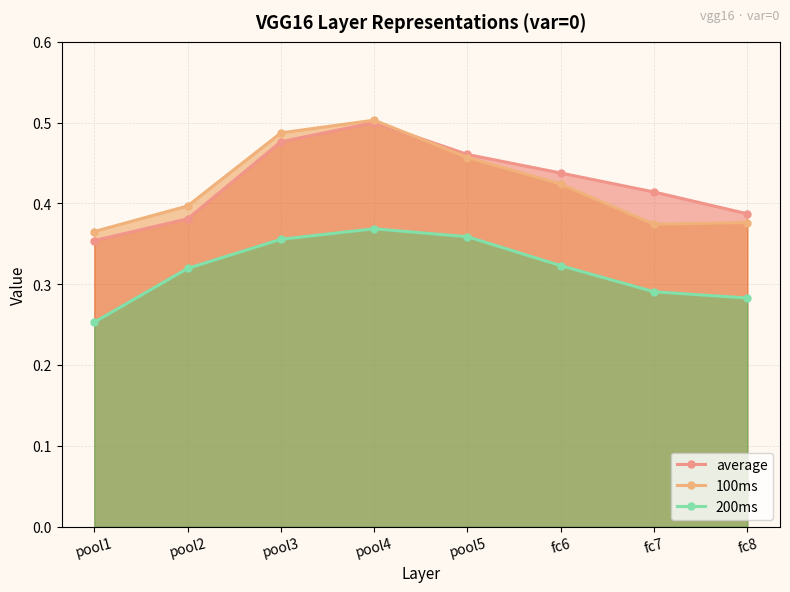

Which has a higher value, fc7 or pool5?

pool5